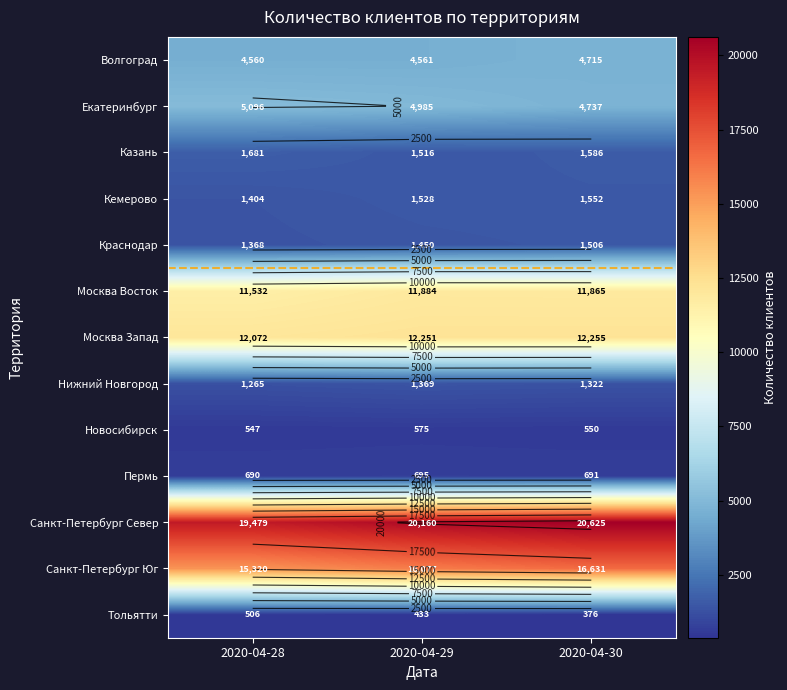

How many series are shown in this chart?

13